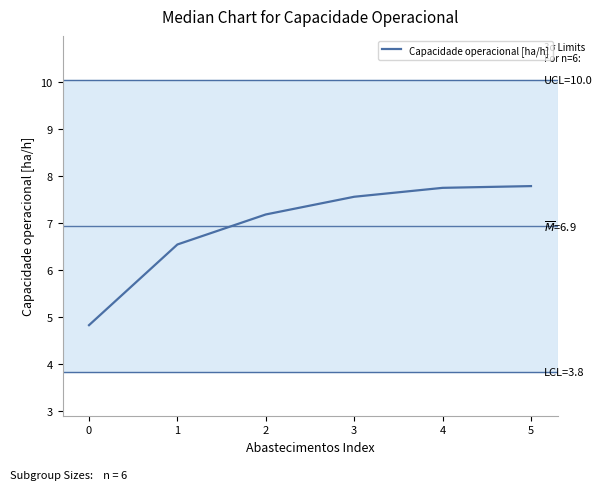

What value does the data have at 3?

7.6